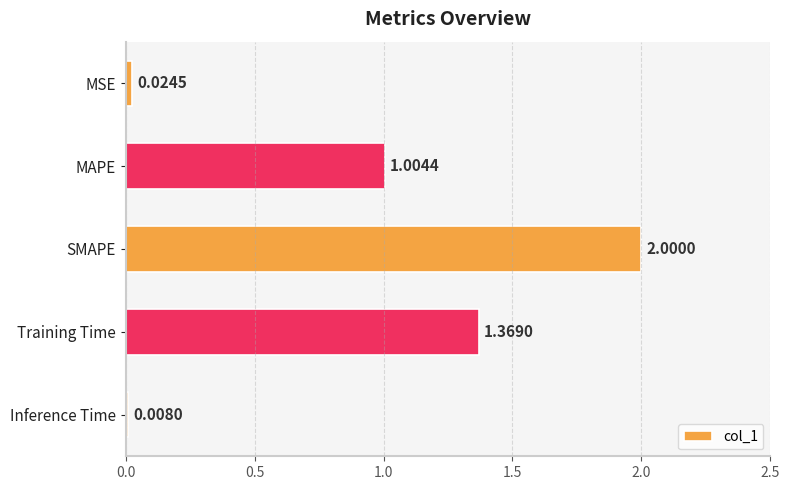

How many data points are above 1?

3